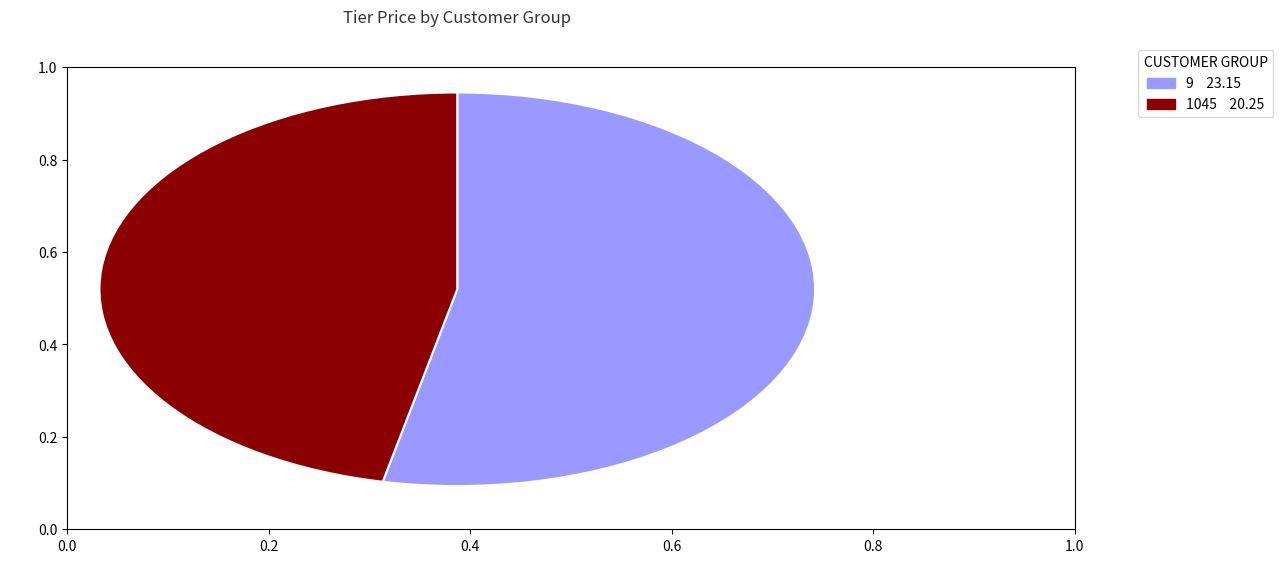

How many segments does this pie chart have?

2